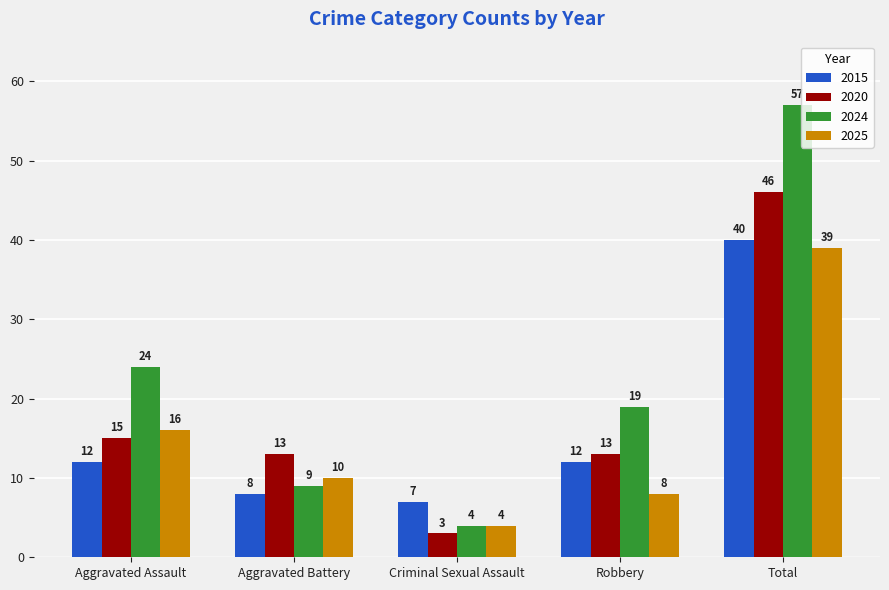

What is the greatest value displayed?

57